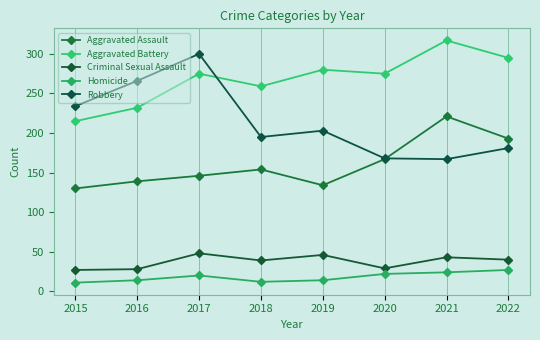

At 2017, list the series in order from smallest to largest.

Homicide, Criminal Sexual Assault, Aggravated Assault, Aggravated Battery, Robbery